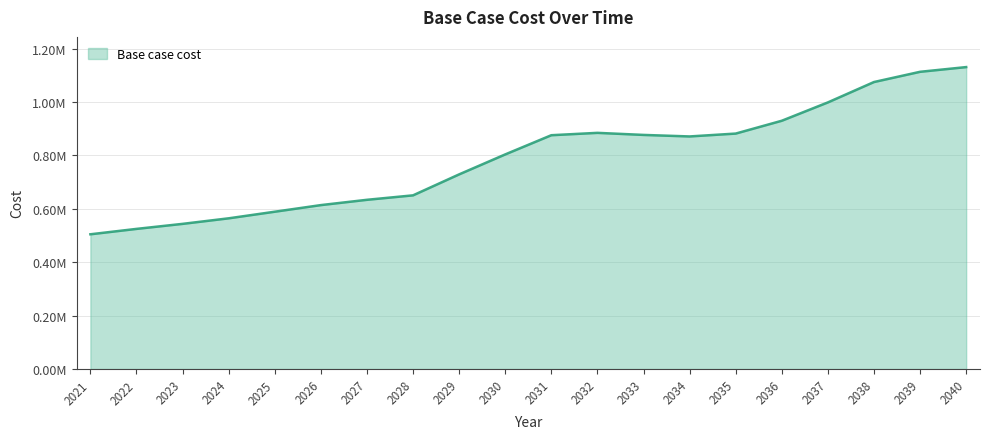

What is the value of the 16th point from the left?

930044.4